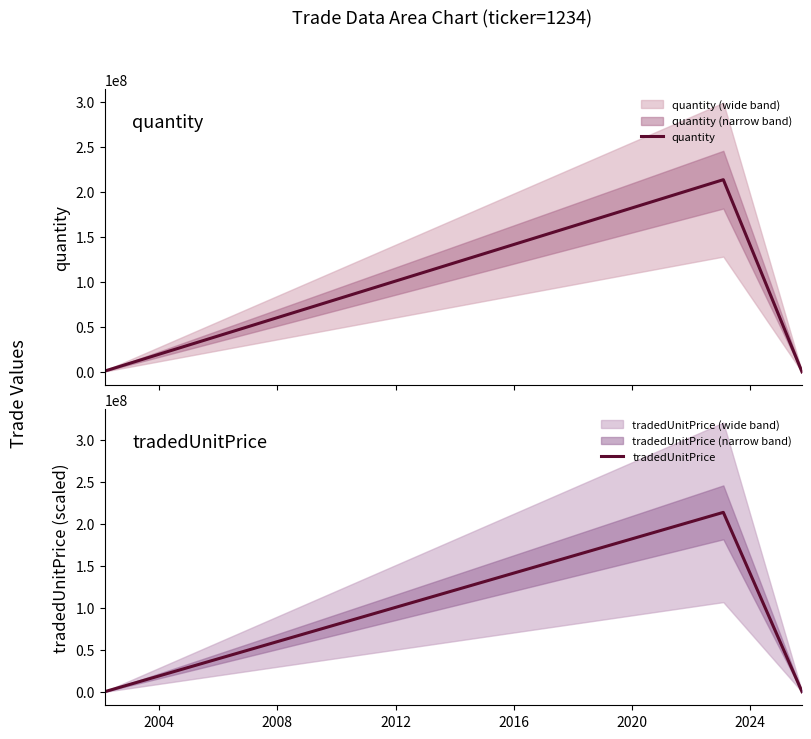

What is the greatest value displayed?

213456789.0